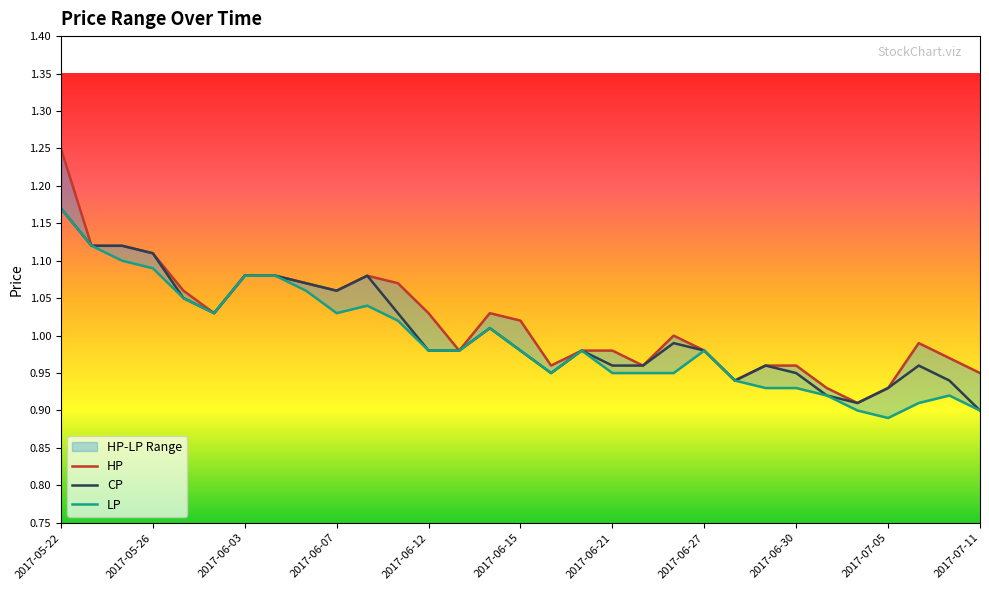

At 16, list the series in order from largest to smallest.

HP, CP, LP